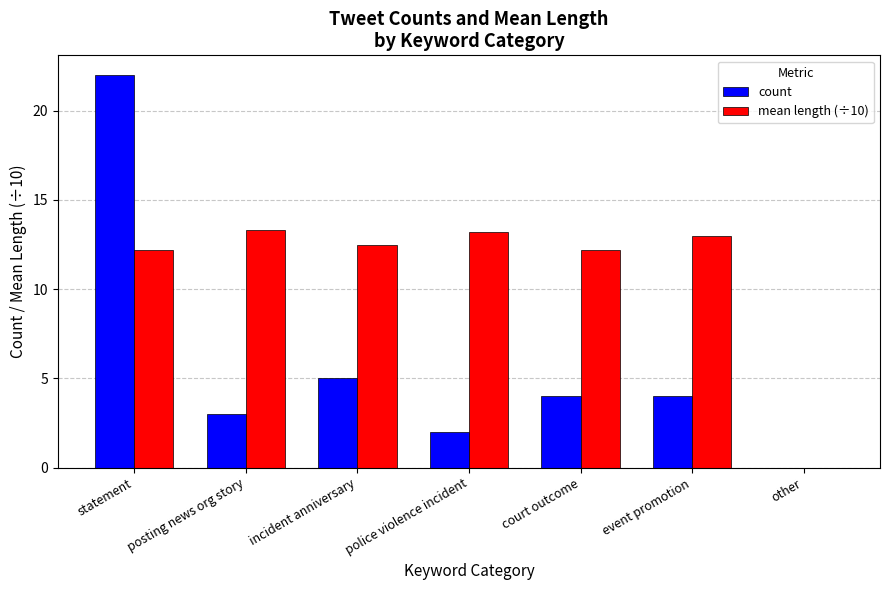

The value of count at statement is 7.9. True or false?

False